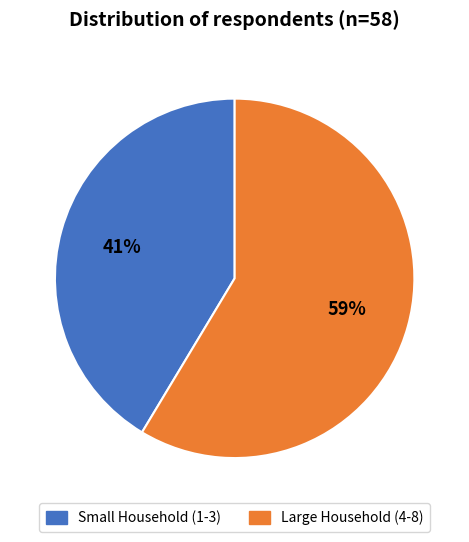

To the nearest percent, what is the average slice percentage?

50%